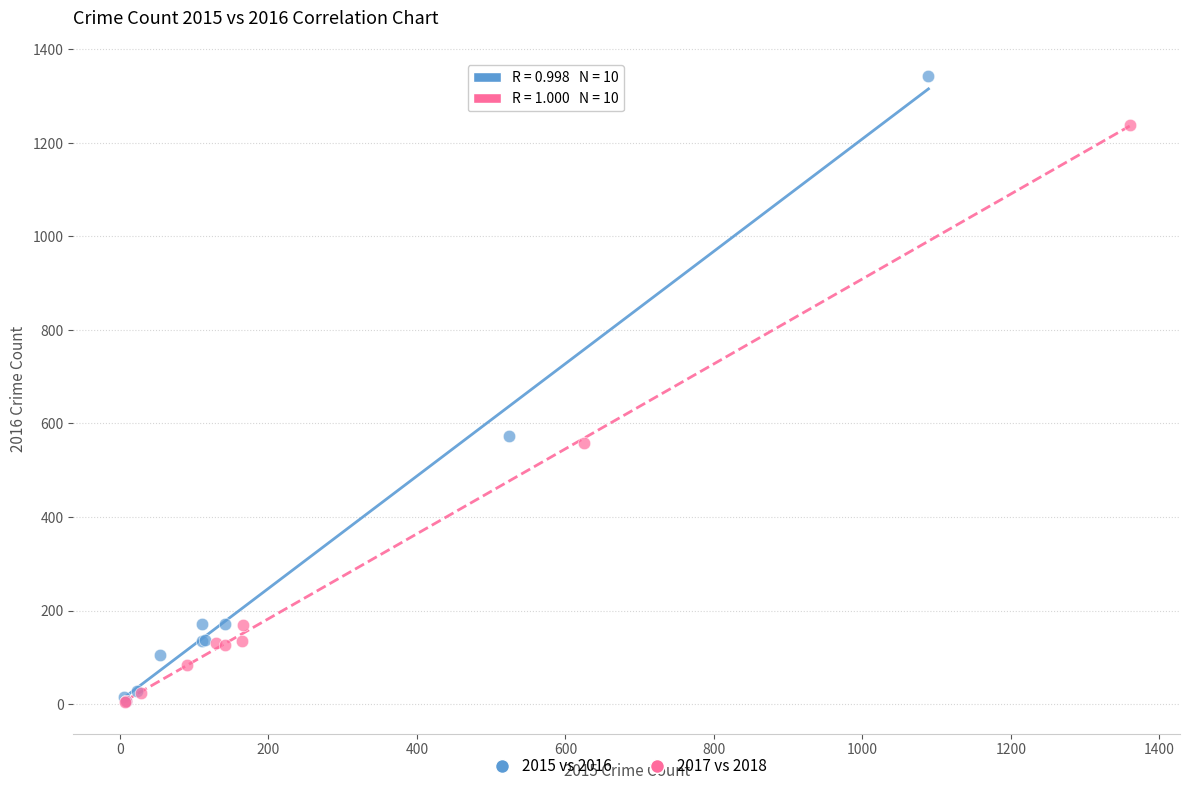

What are all the series names shown in the legend?

2015 vs 2016, 2017 vs 2018